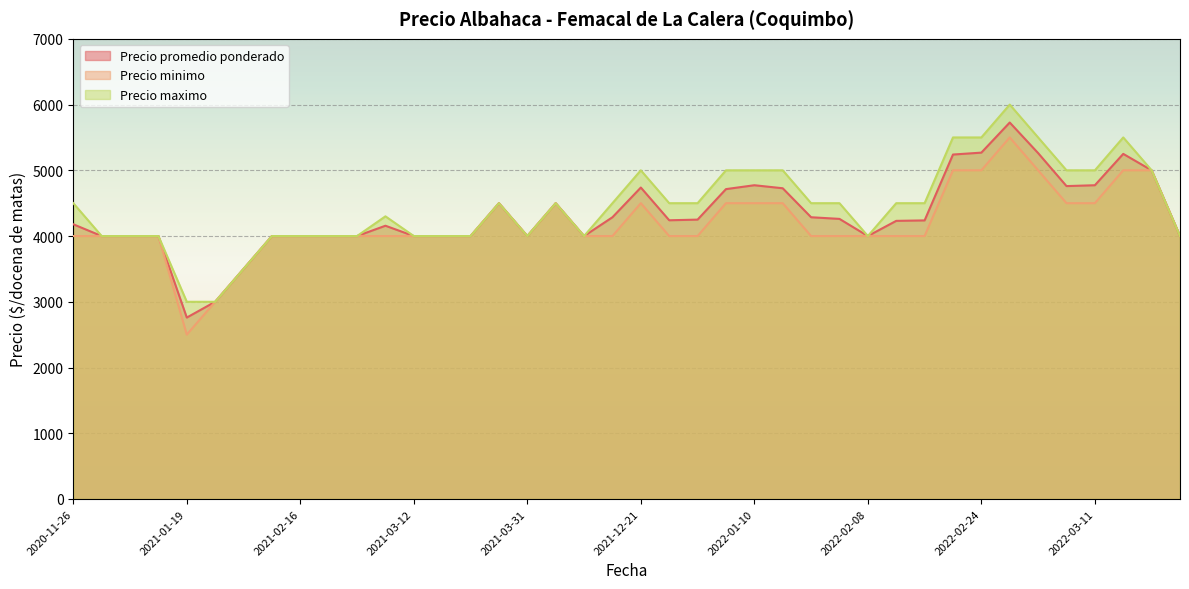

What is the highest value of the Precio minimo series?

5500